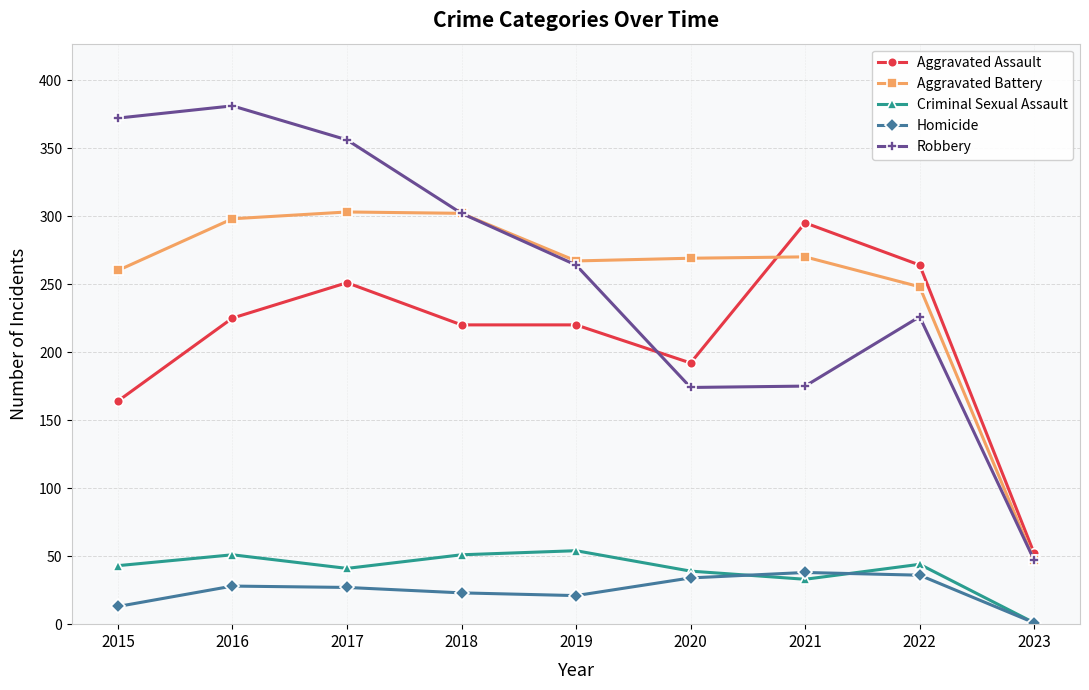

What is the value of the Criminal Sexual Assault point at the 4th from the left?

51